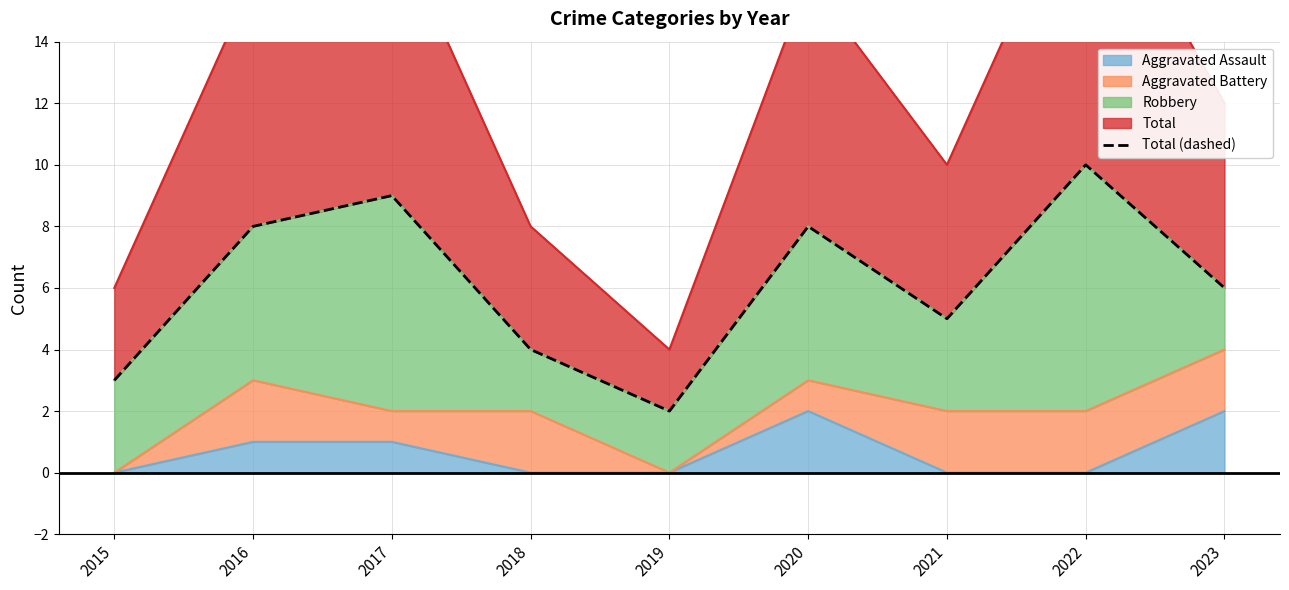

What is the sum of the values at 2019 and 2018?

6